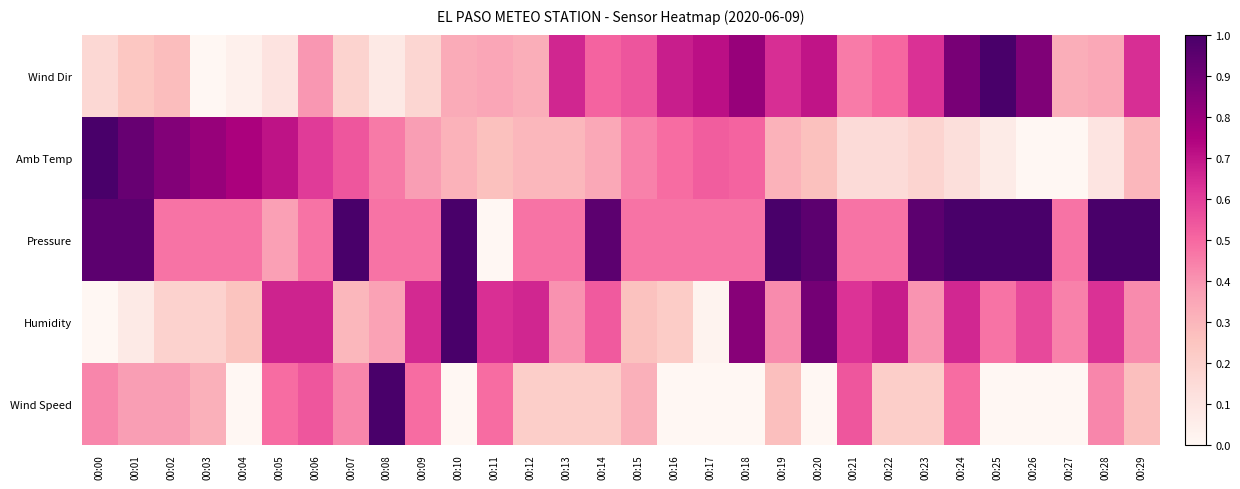

Which has a higher value, 00:00 or 00:01?

00:01